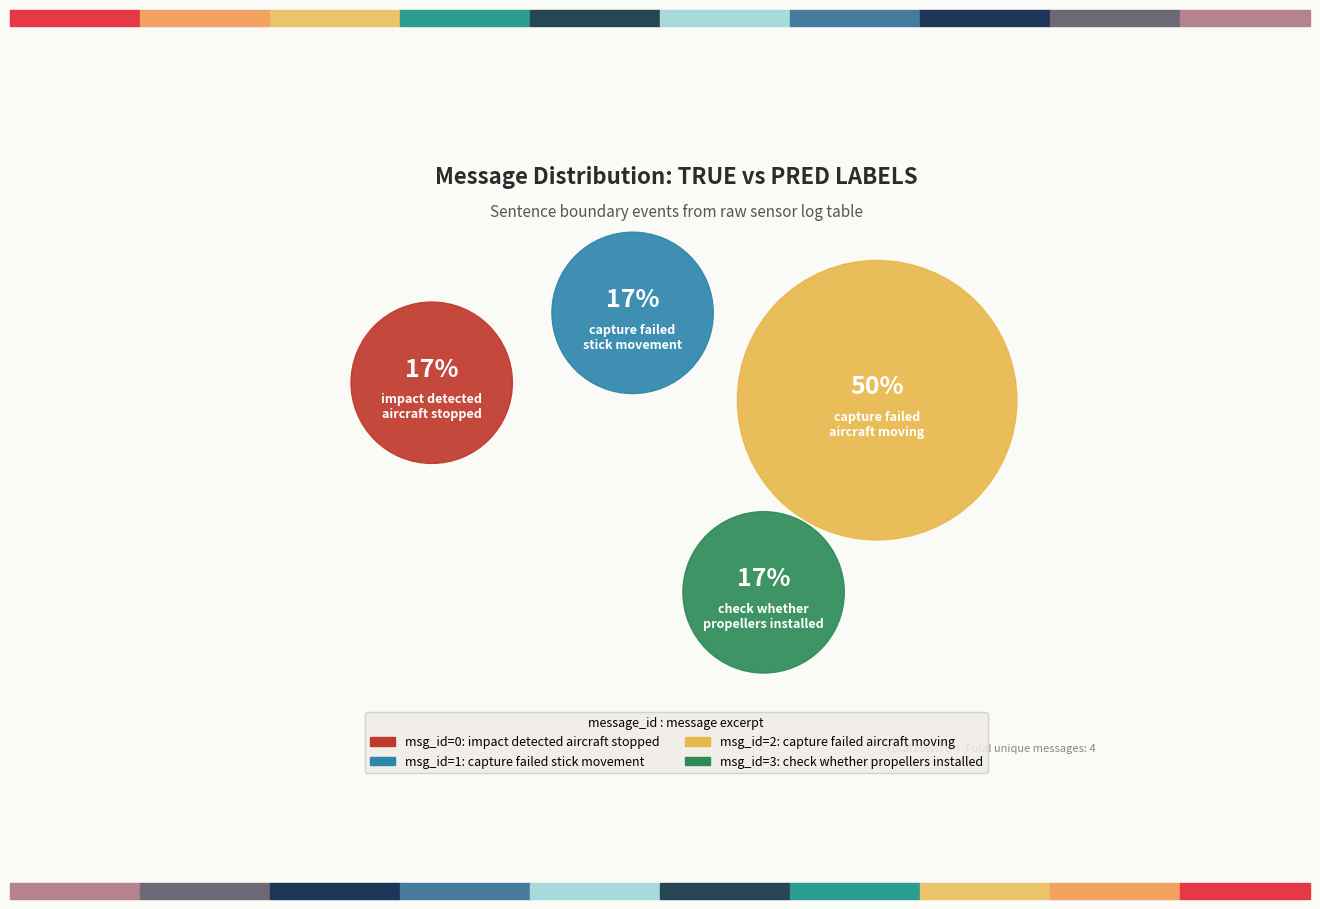

Is there any slice that represents more than half of the pie?

No